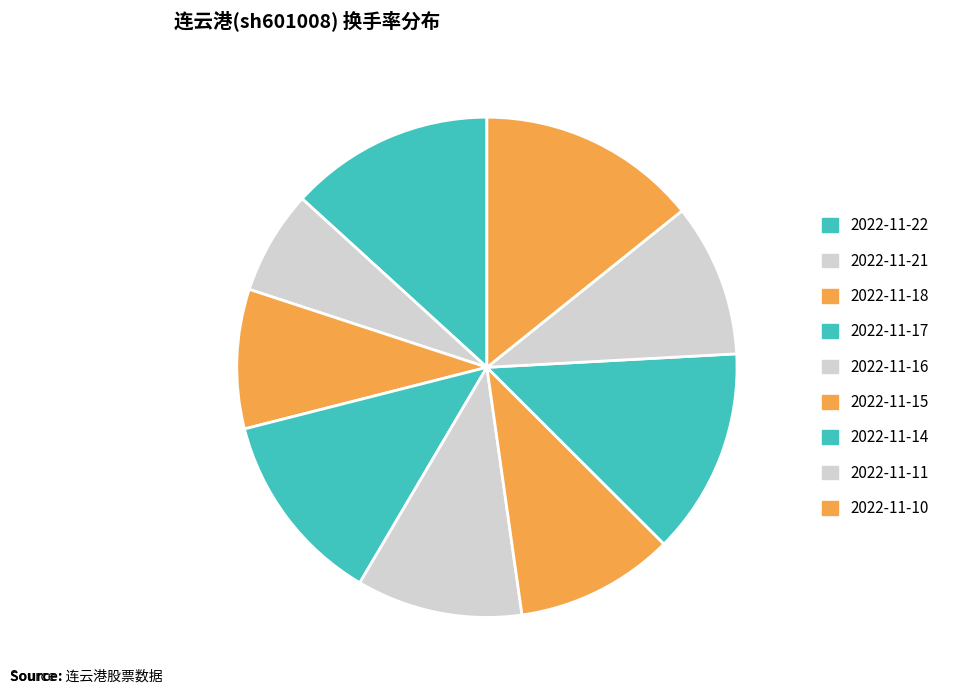

The 2022-11-10 slice represents 26% of the pie. True or false?

False